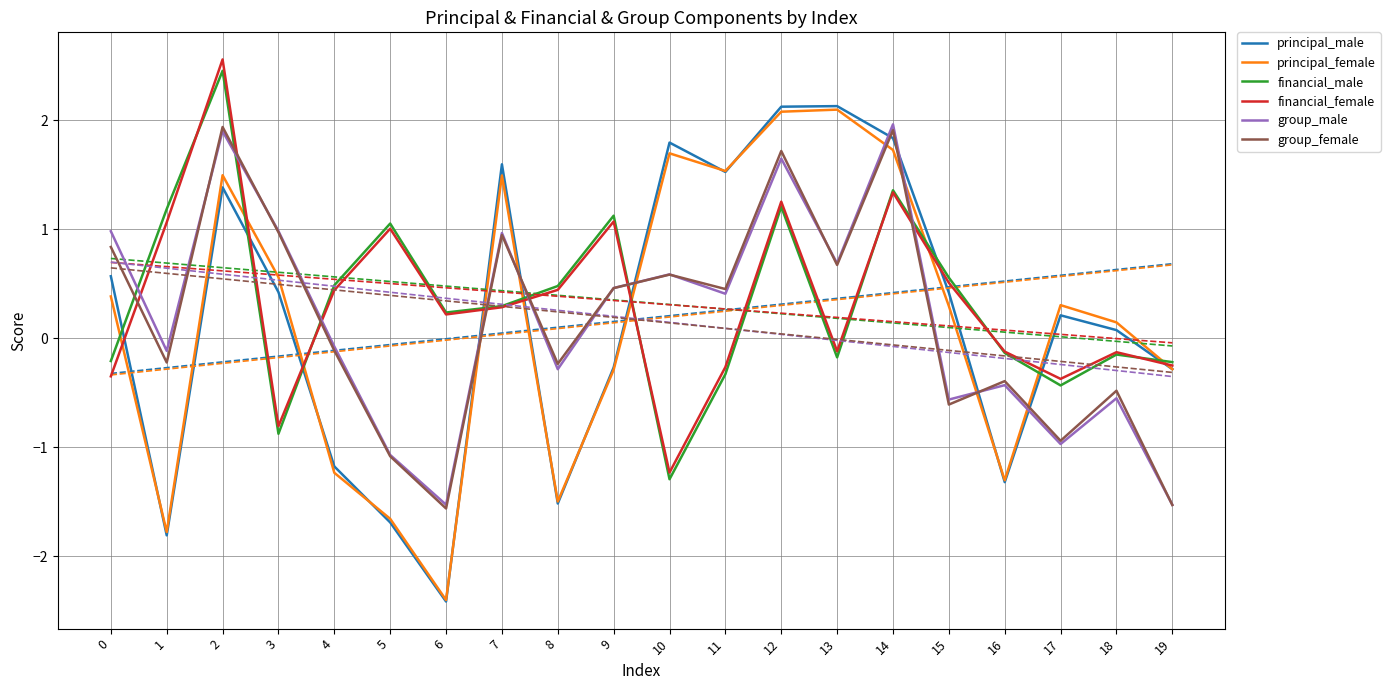

List the labels in order of principal_female value, largest first.

13, 12, 14, 10, 11, 2, 7, 3, 0, 17, 15, 18, 19, 9, 4, 16, 8, 5, 1, 6